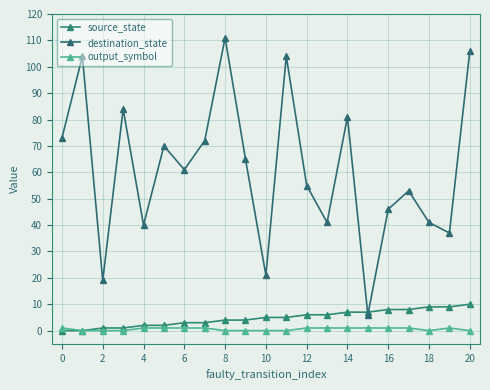

What is the value of the source_state point at the 20th from the left?

9